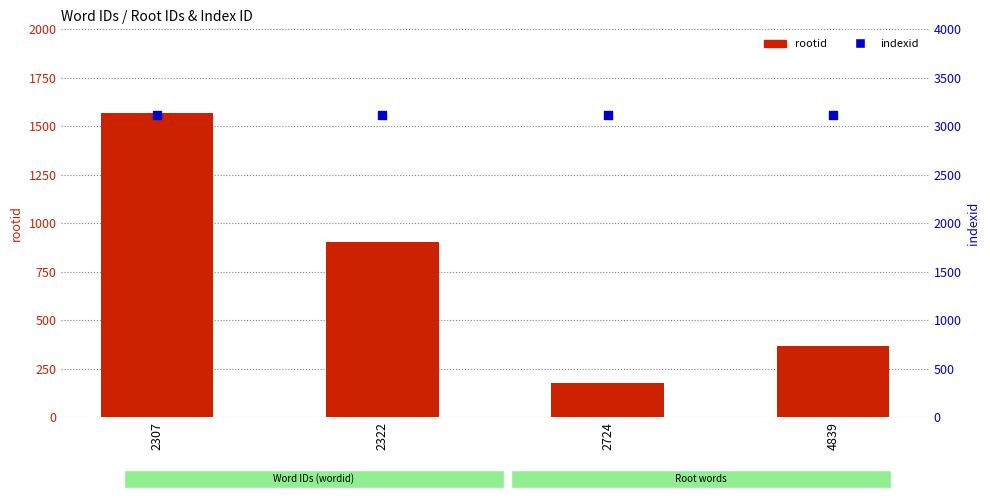

Is the value of rootid at 4839 greater than the value of indexid at 4839?

No